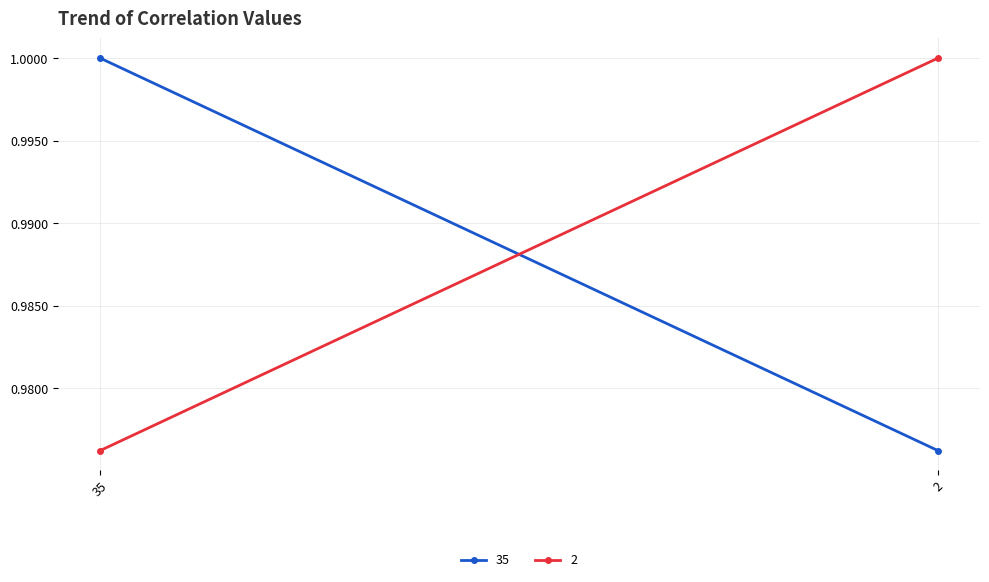

At which label is 35 closest to 0?

2